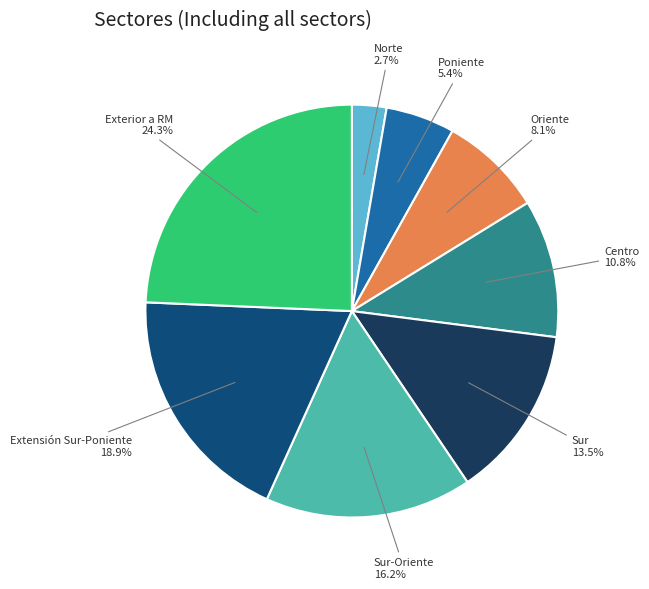

To the nearest percent, what is the average slice percentage?

12%